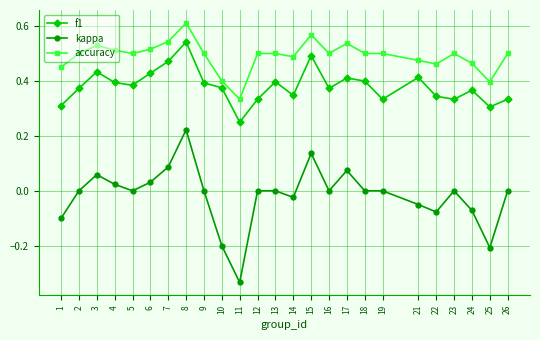

The value of kappa at 9 is 0.0. True or false?

True